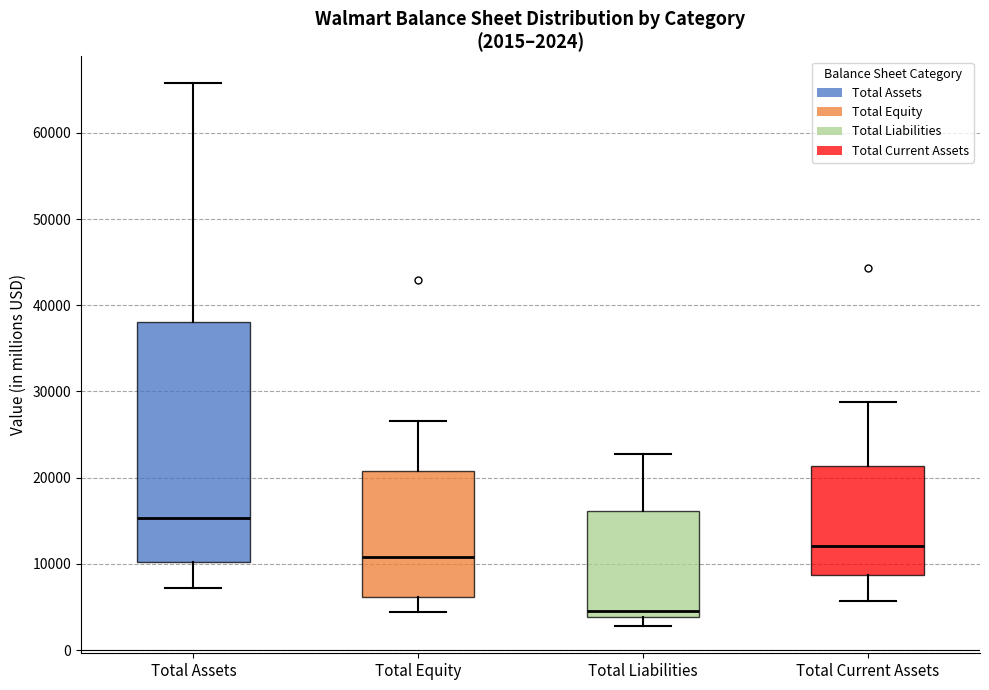

Comparing the boxes themselves (not the whiskers), which one is the tallest?

Total Assets